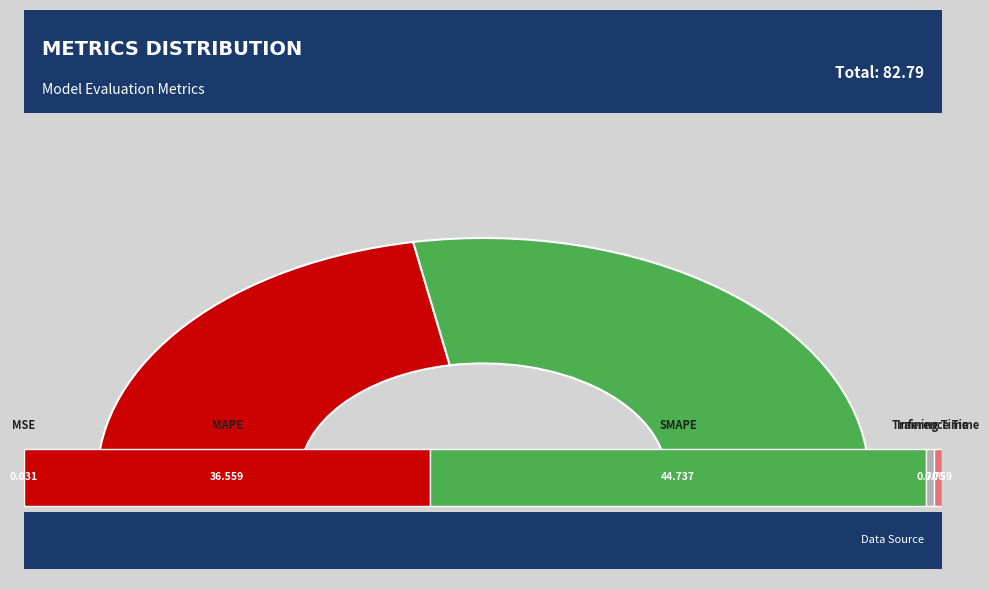

What percentage is the SMAPE slice, to the nearest percent?

54%